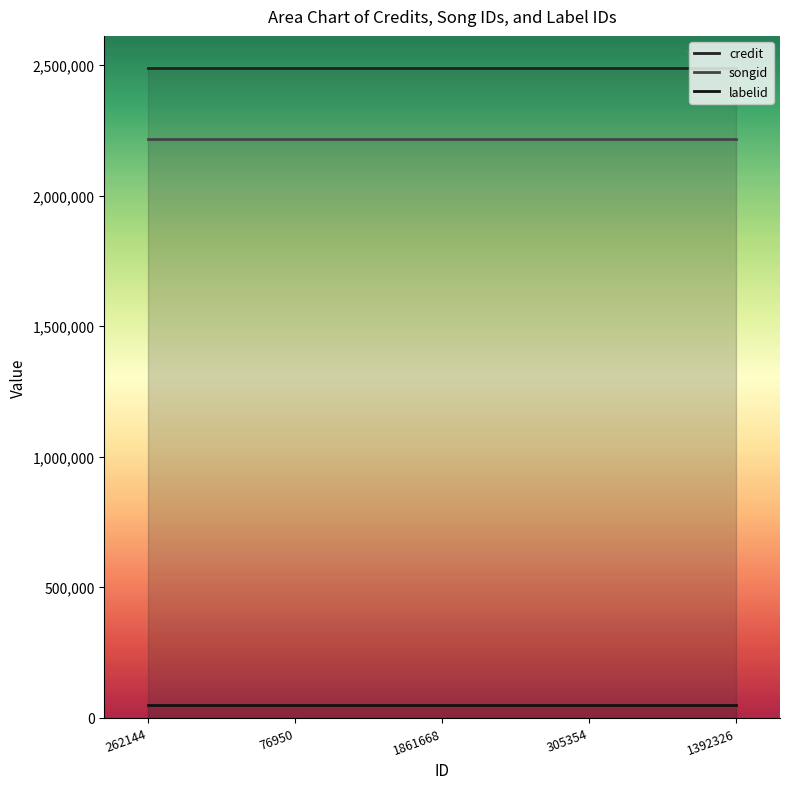

Is the value of songid at 1861668 greater than the value of credit at 76950?

No